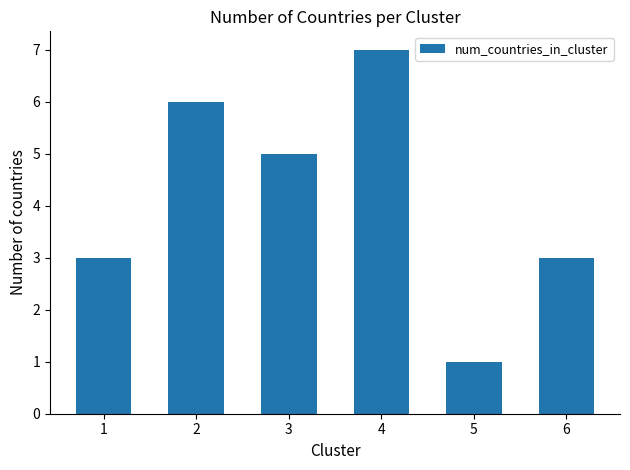

Which has a higher value, 6 or 4?

4